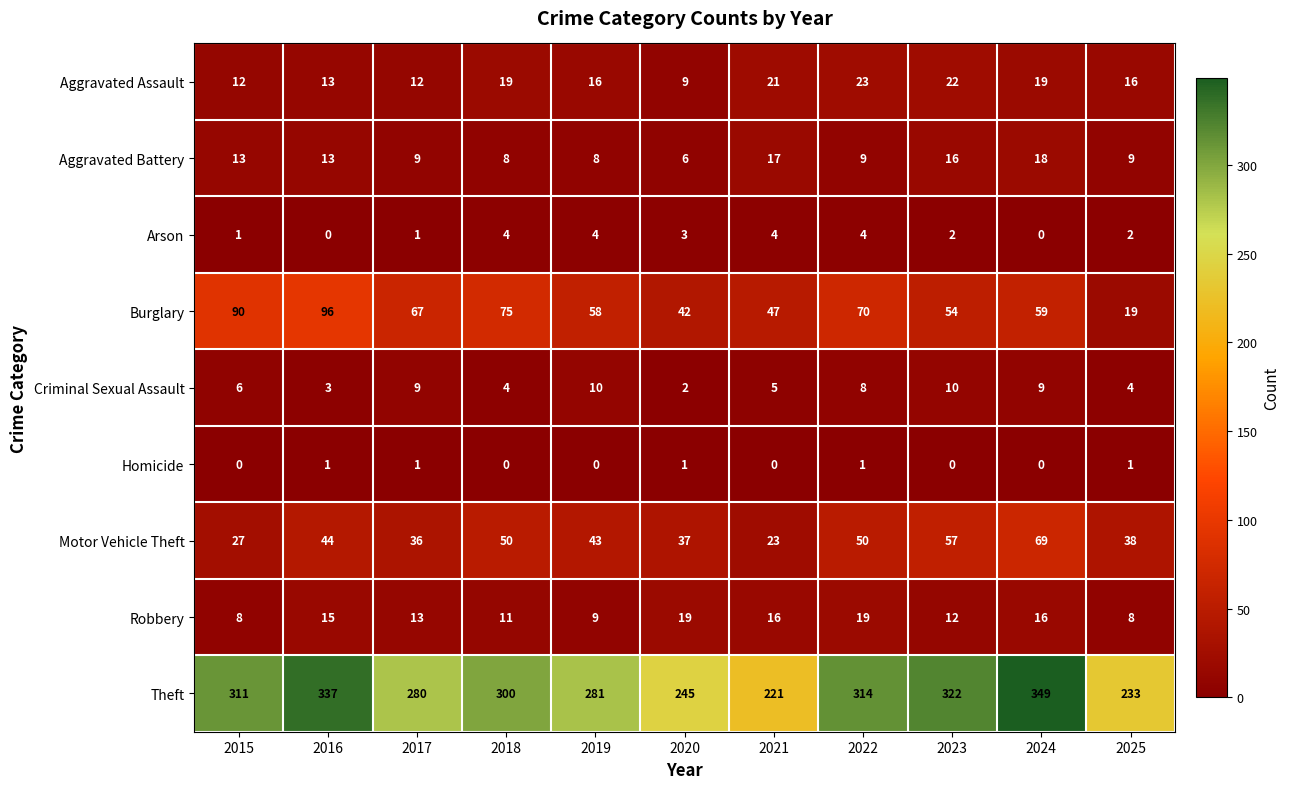

At how many categories does at least one series exceed 112?

11